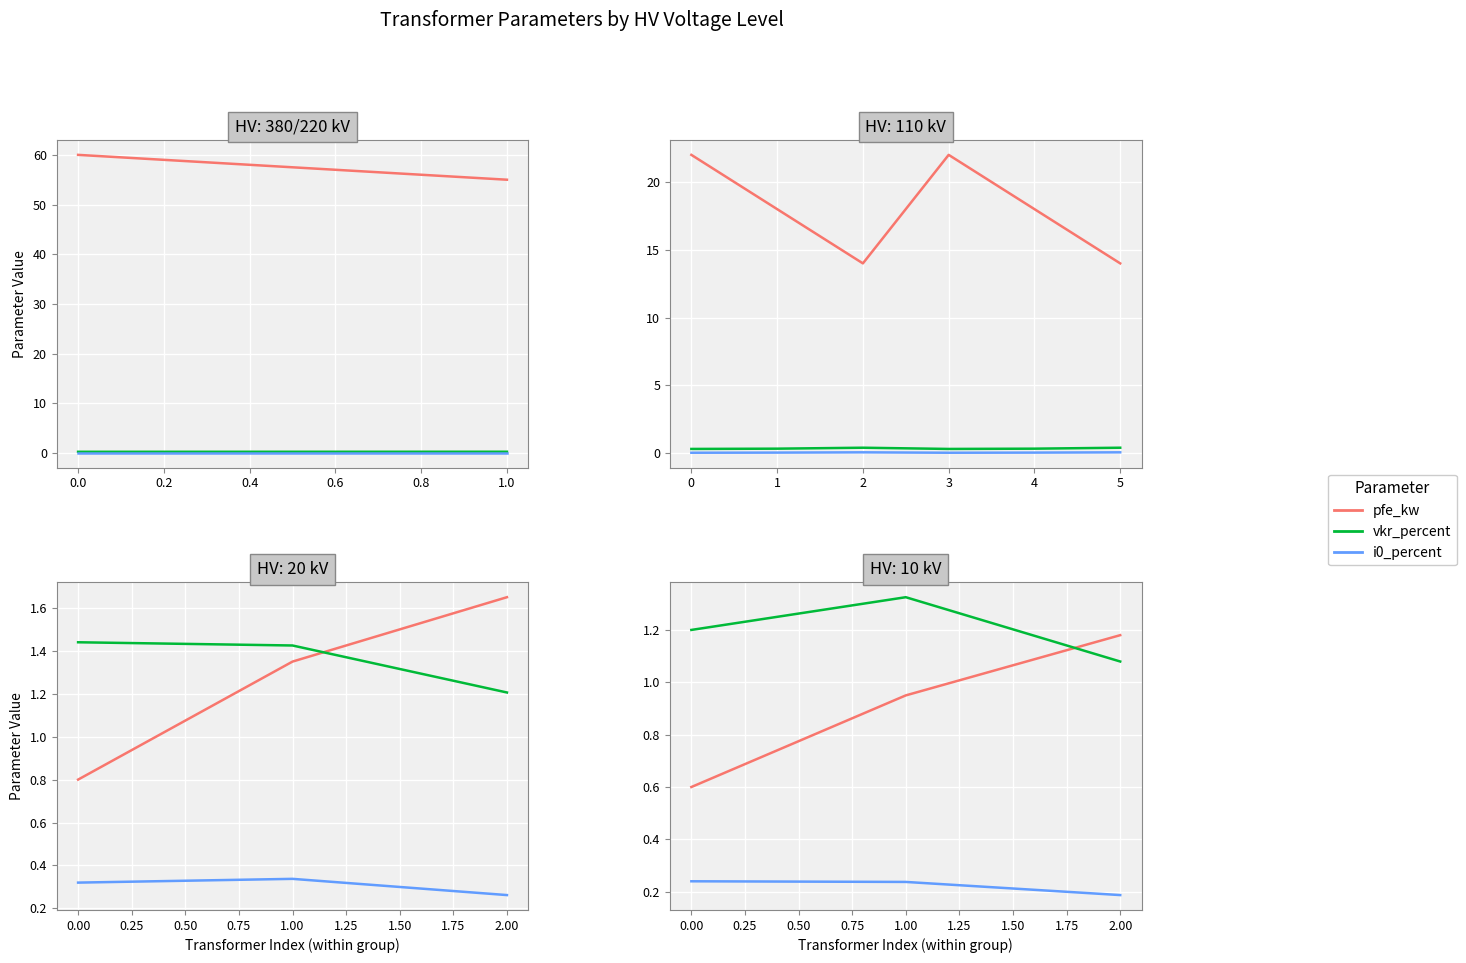

At how many categories does at least one series exceed 0?

3